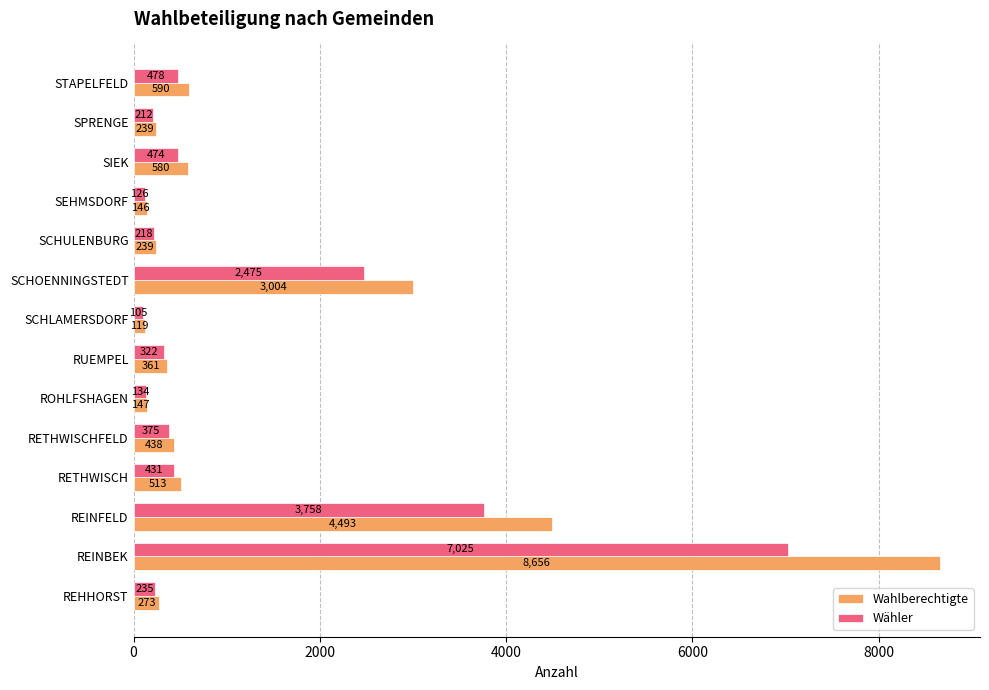

Which series has the largest range (max minus min)?

Wahlberechtigte